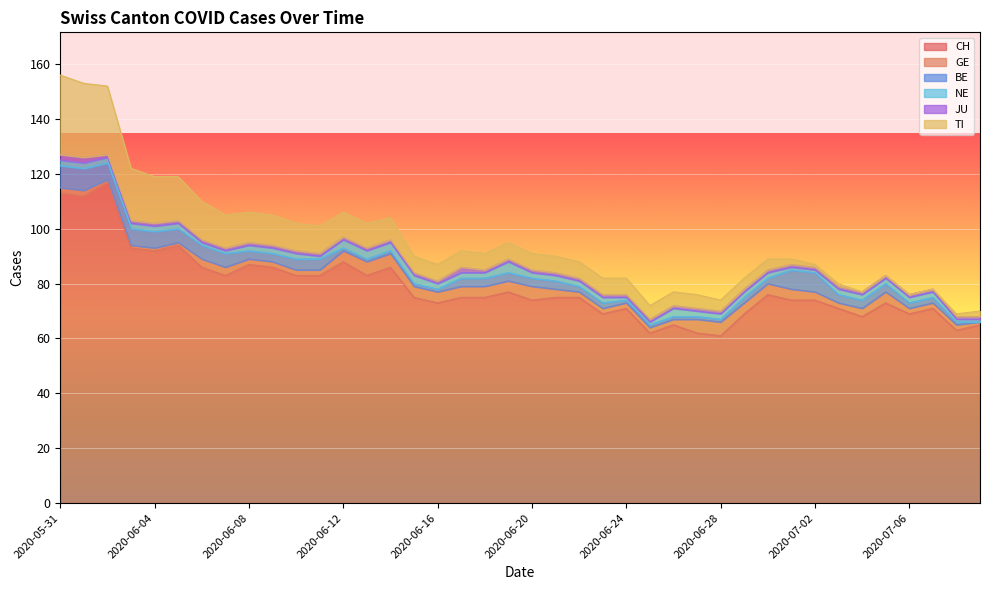

What position from the right is 2020-06-20?

20